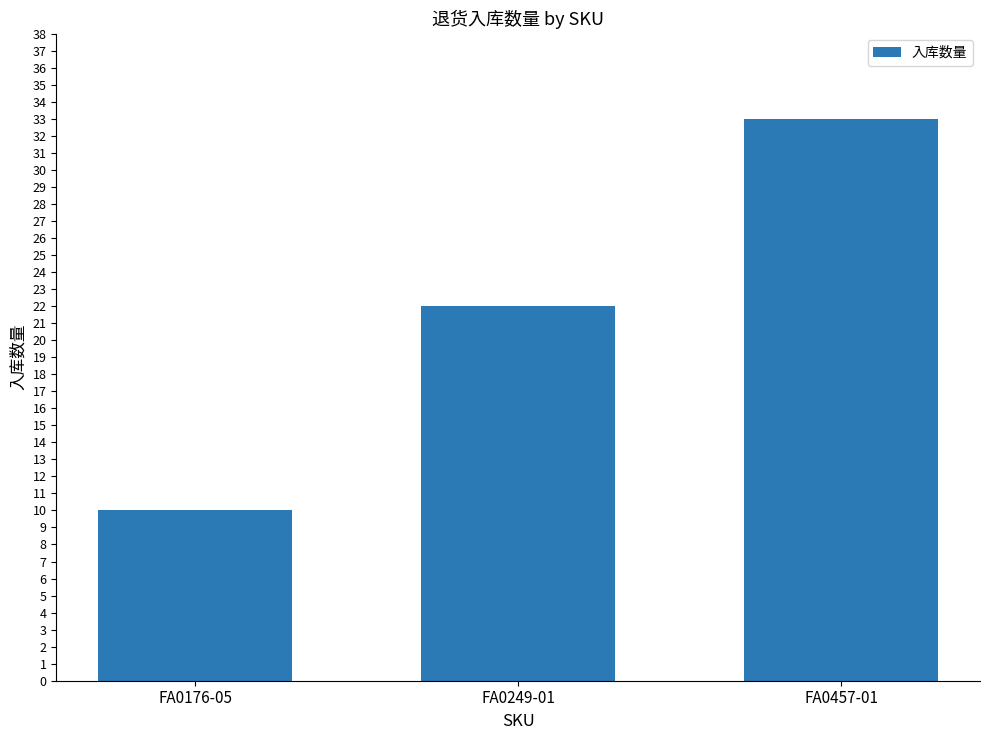

Are the bars grouped side by side (vs. stacked)?

No